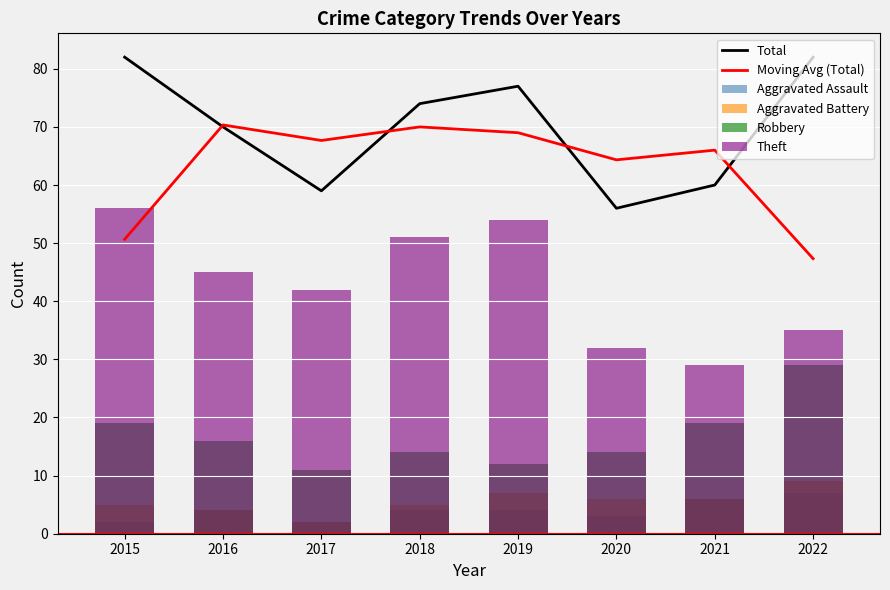

Rank the series at 2015 from lowest to highest value.

Aggravated Assault, Aggravated Battery, Robbery, Moving Avg (Total), Theft, Total